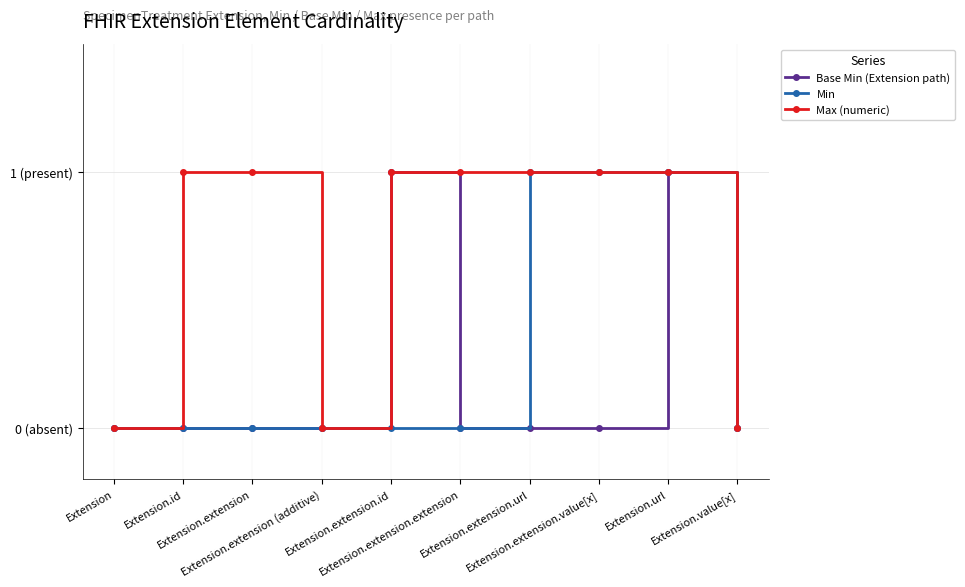

What is the label of the 1st point from the left?

Extension